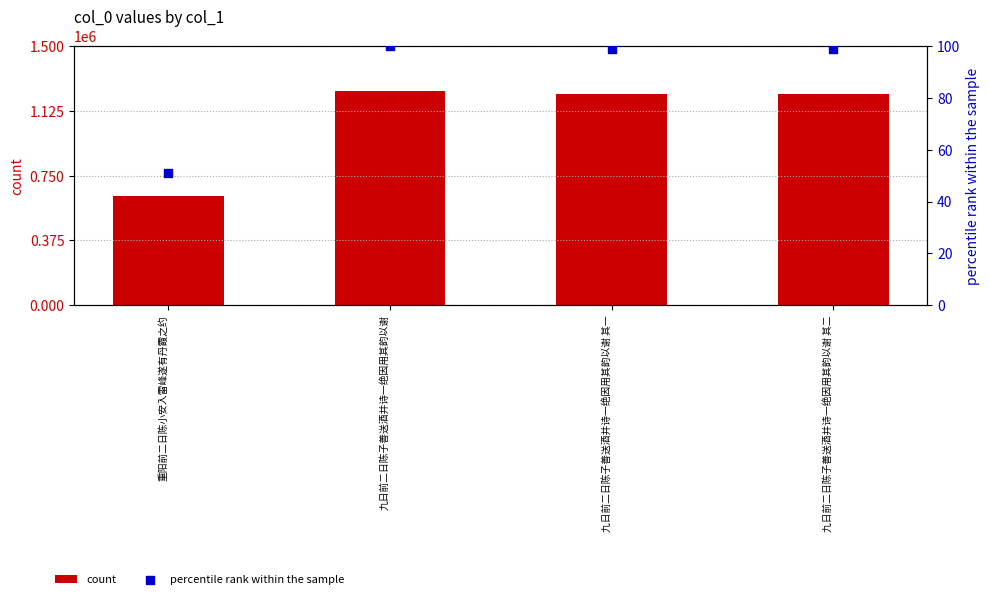

At how many categories does at least one series exceed 953921?

3